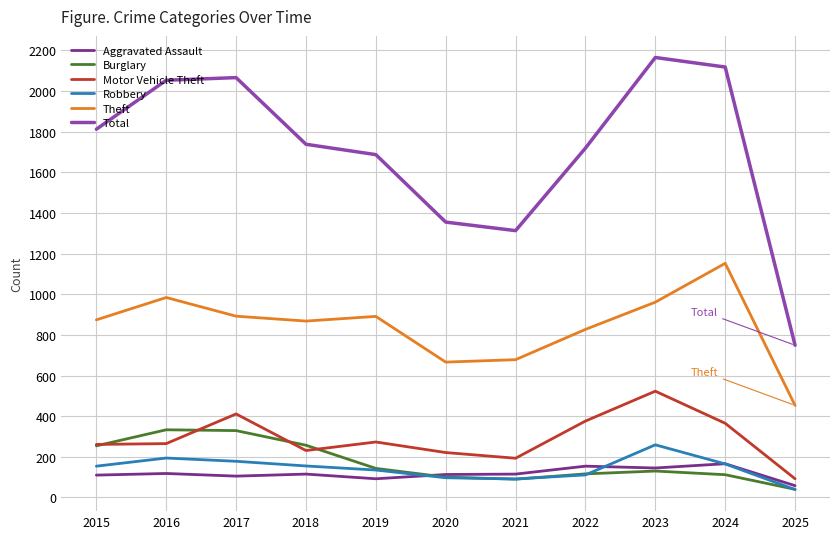

Where is Motor Vehicle Theft nearest to the value 307?

2019